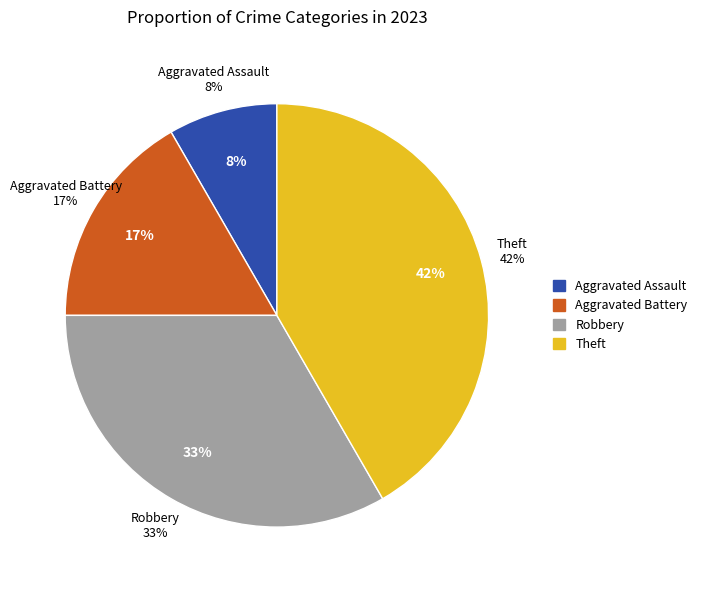

The Robbery slice represents 28% of the pie. True or false?

False